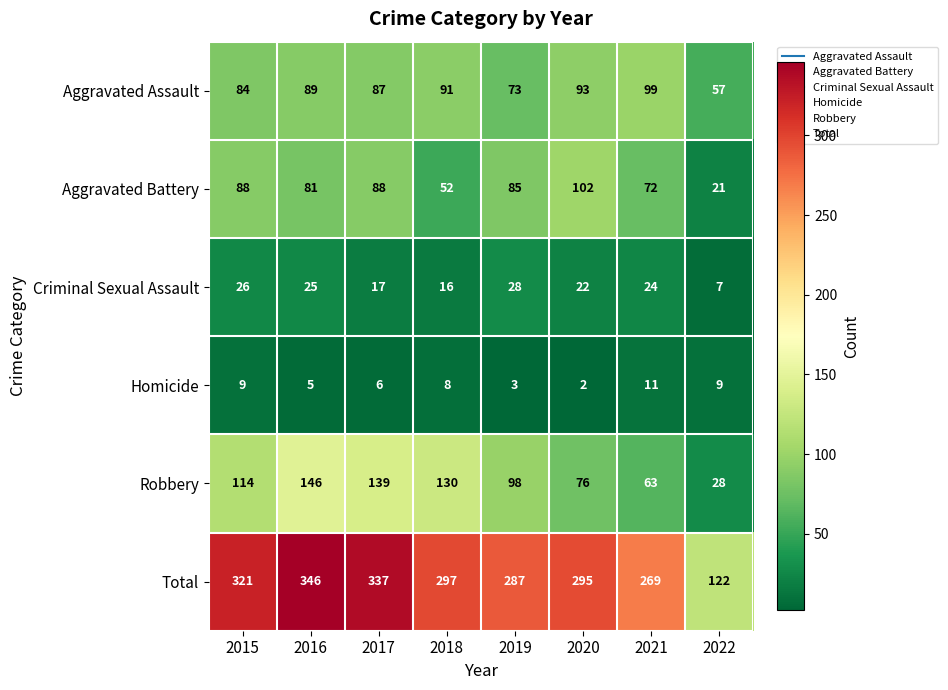

Which series has the largest total across all categories?

Total